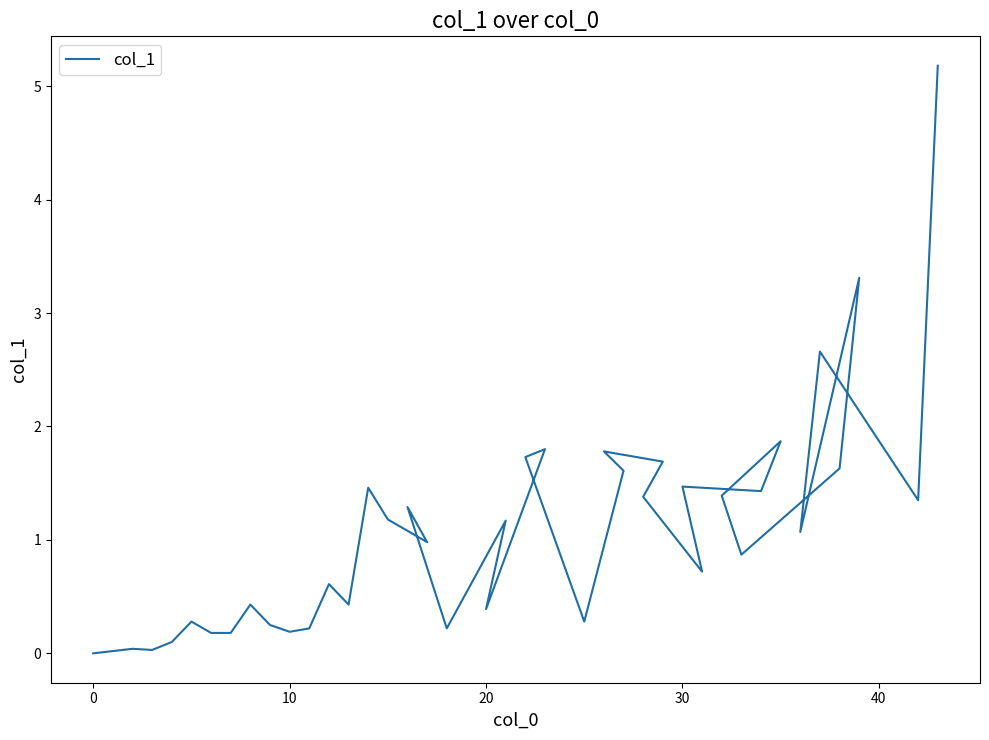

The chart shows a value of 0.2 at 18. True or false?

True